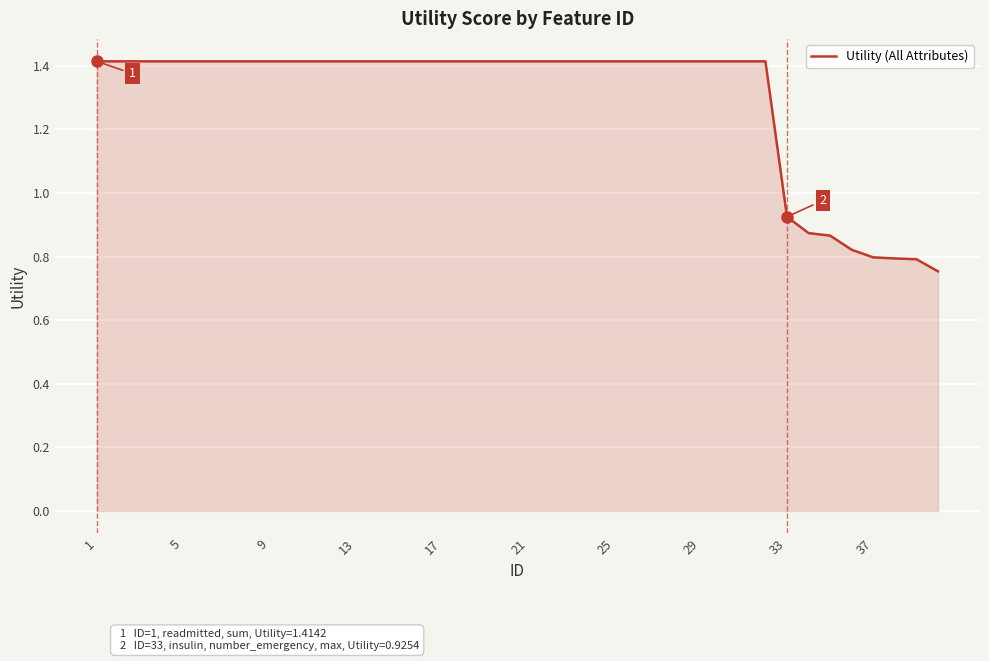

At which label is the value closest to 1?

33